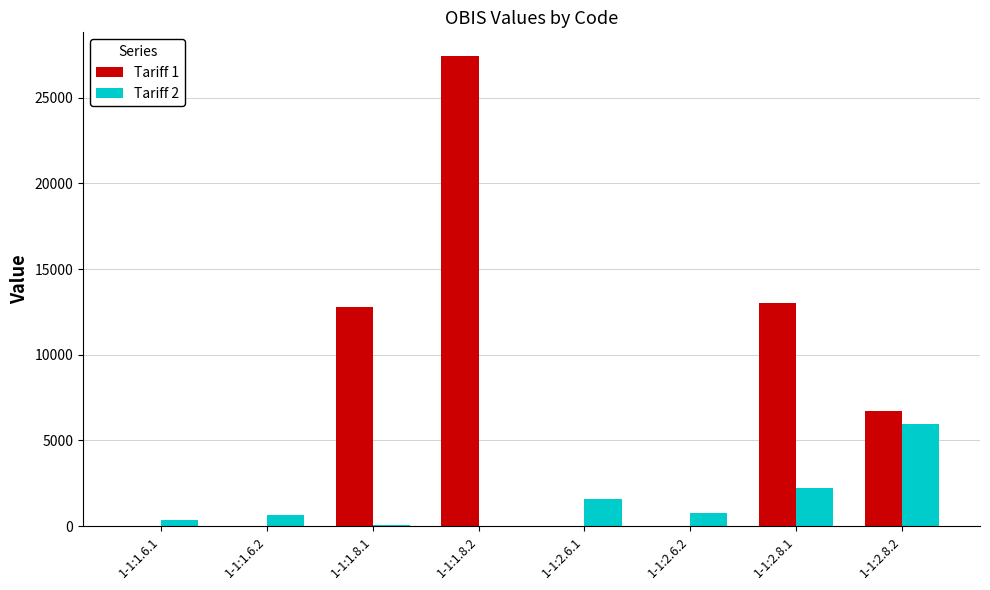

Which category has the highest value in the Tariff 2 series?

1-1:2.8.2